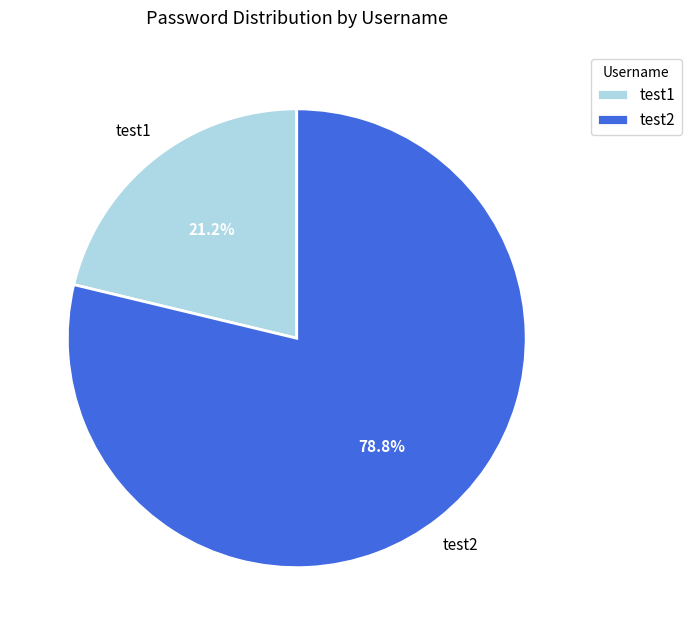

Is it true that test1 is 28% of the pie?

False